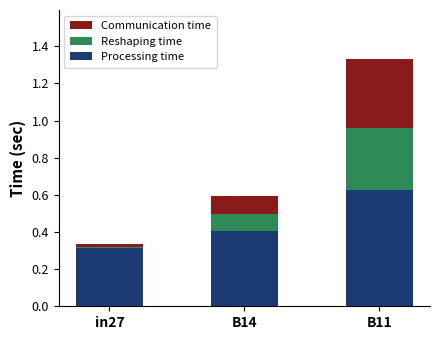

At which category is the sum across all series the highest?

B11